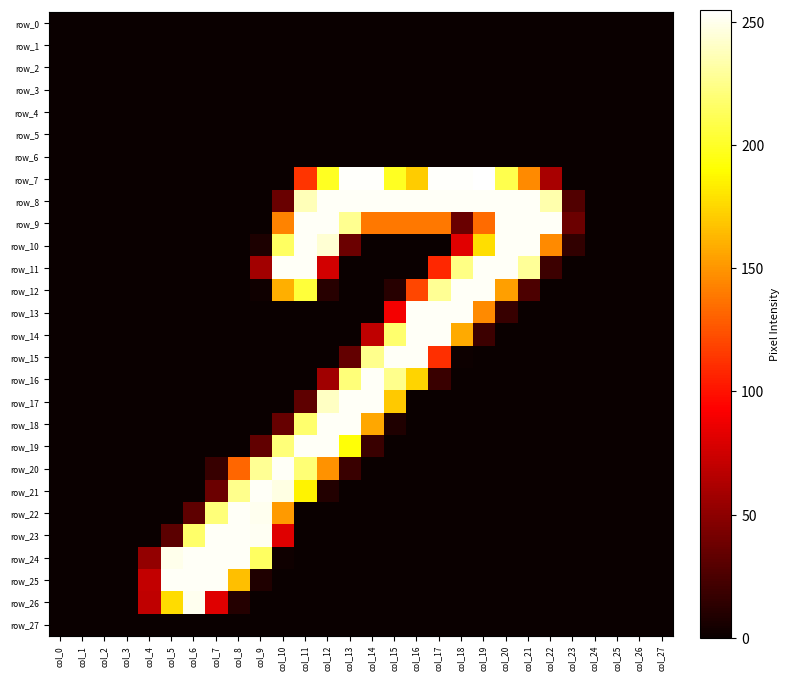

At col_16, list the series in order from smallest to largest.

row_0, row_1, row_2, row_3, row_4, row_5, row_6, row_10, row_11, row_17, row_18, row_19, row_20, row_21, row_22, row_23, row_24, row_25, row_26, row_27, row_12, row_9, row_7, row_16, row_8, row_13, row_14, row_15